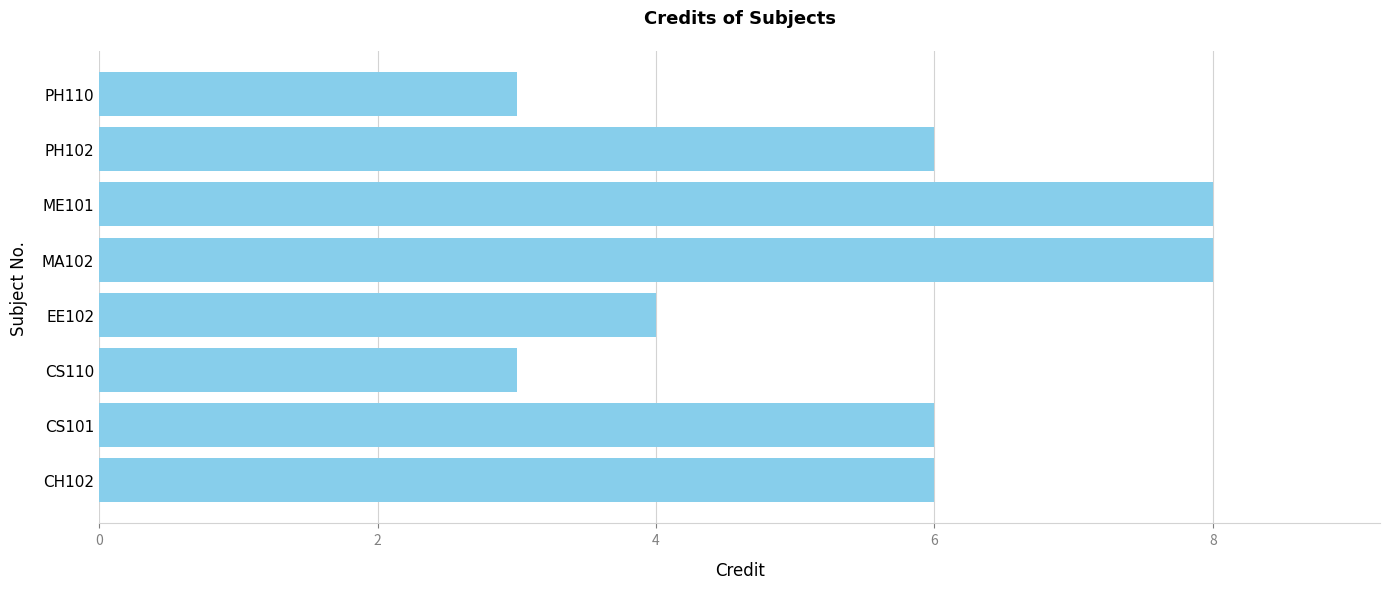

How many bars are there in total?

8